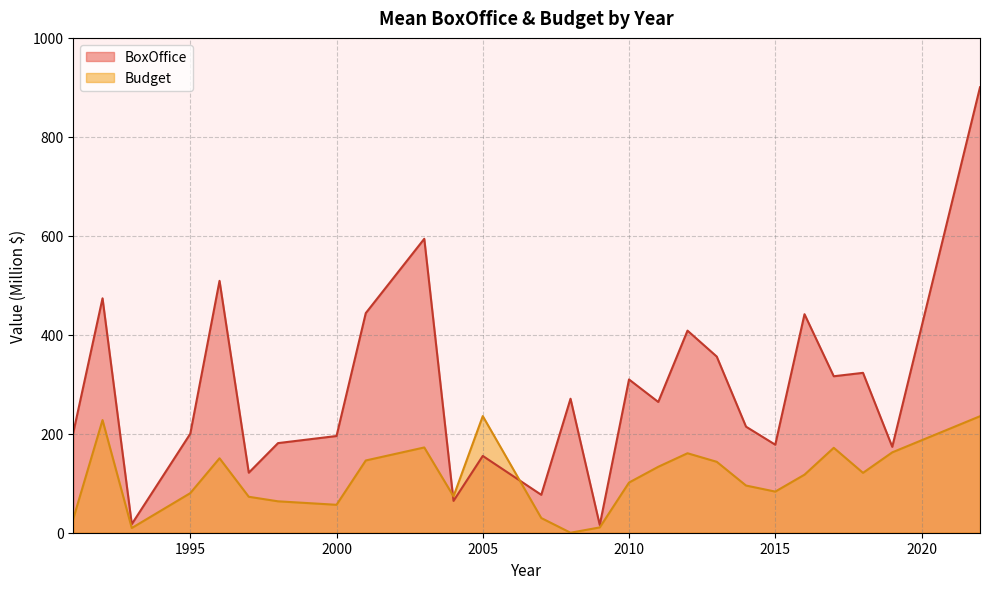

Read the Budget value at 1995.

80.0